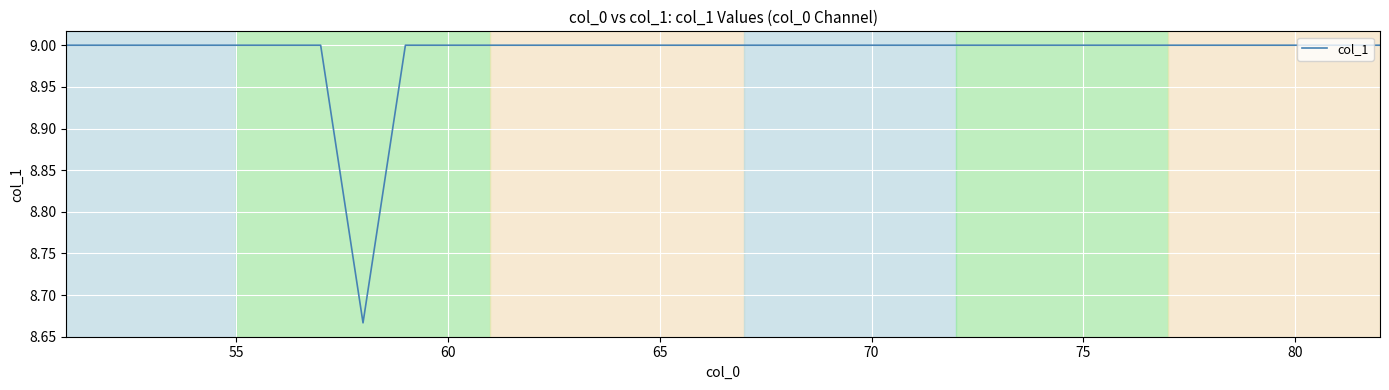

What is the maximum value shown in the chart?

9.0